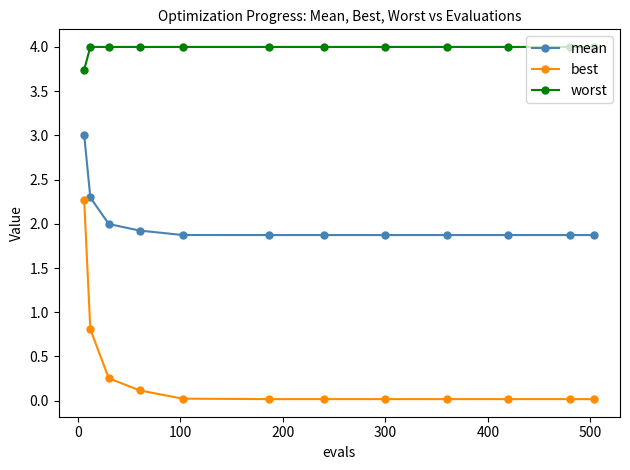

What is the maximum value for mean?

3.0